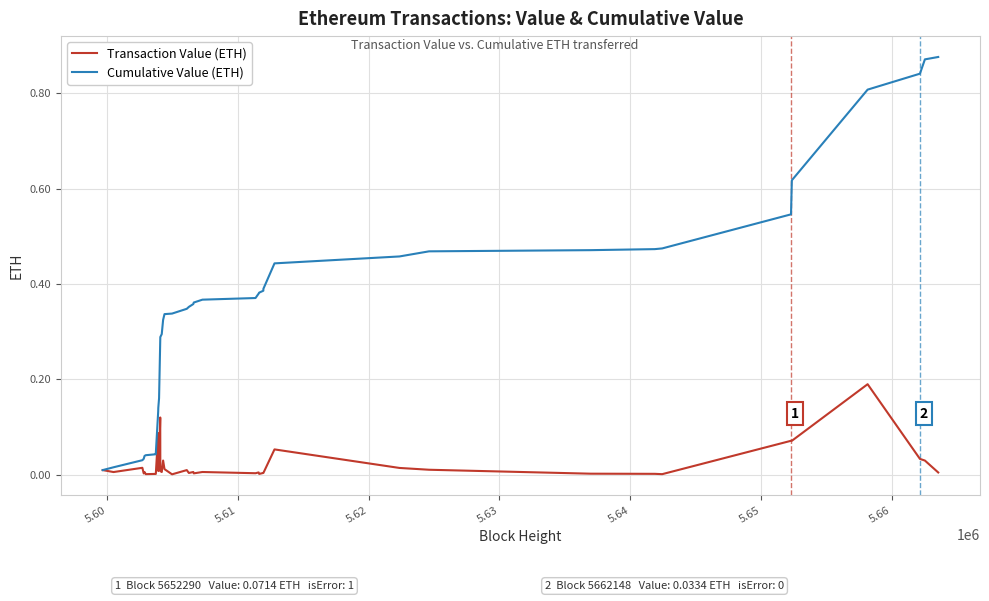

Rank the series by their maximum value, from lowest to highest.

Transaction Value (ETH), Cumulative Value (ETH)